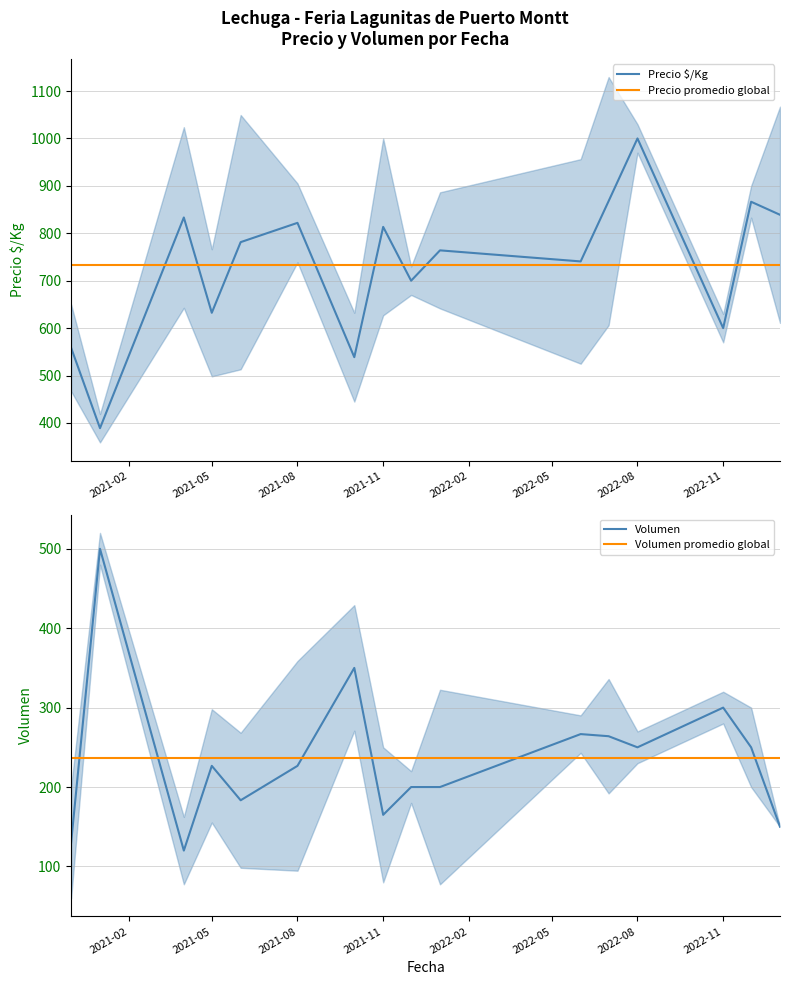

Where is Volumen nearest to the value 310?

2022-11